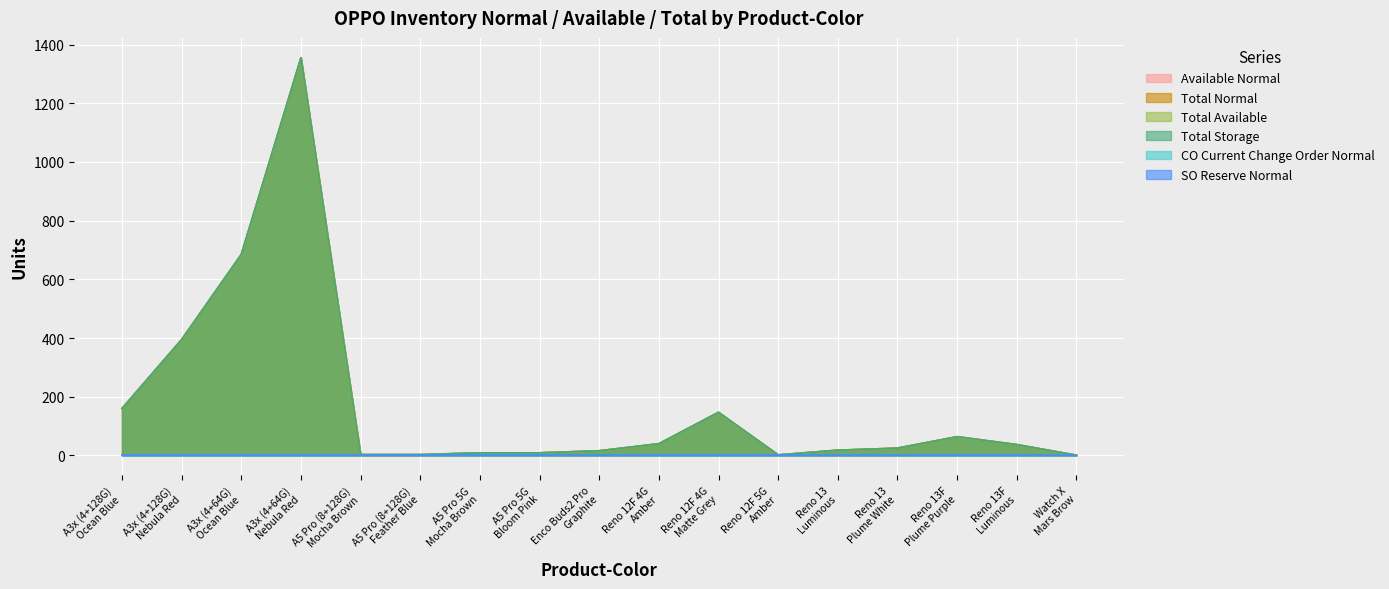

What is the label of the 3rd point from the right?

Reno 13F
Plume Purple